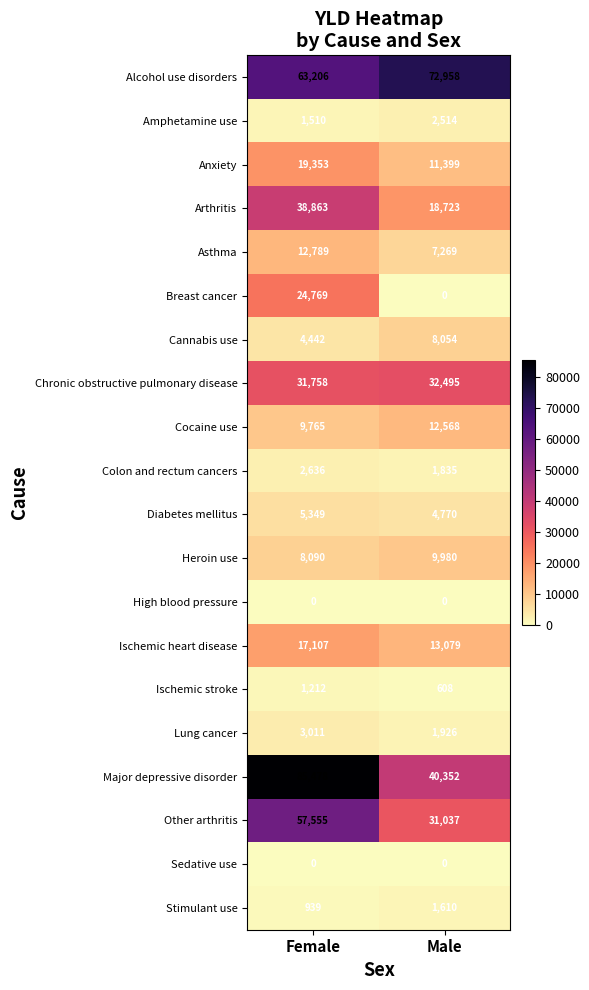

At which category is the sum across all series the highest?

Female